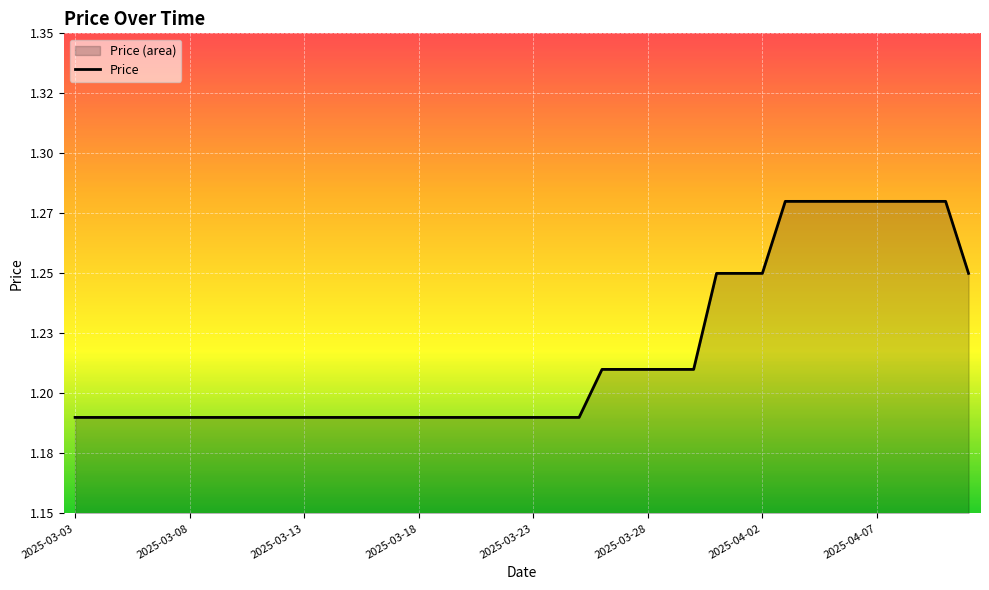

How many lines are shown in the chart?

1